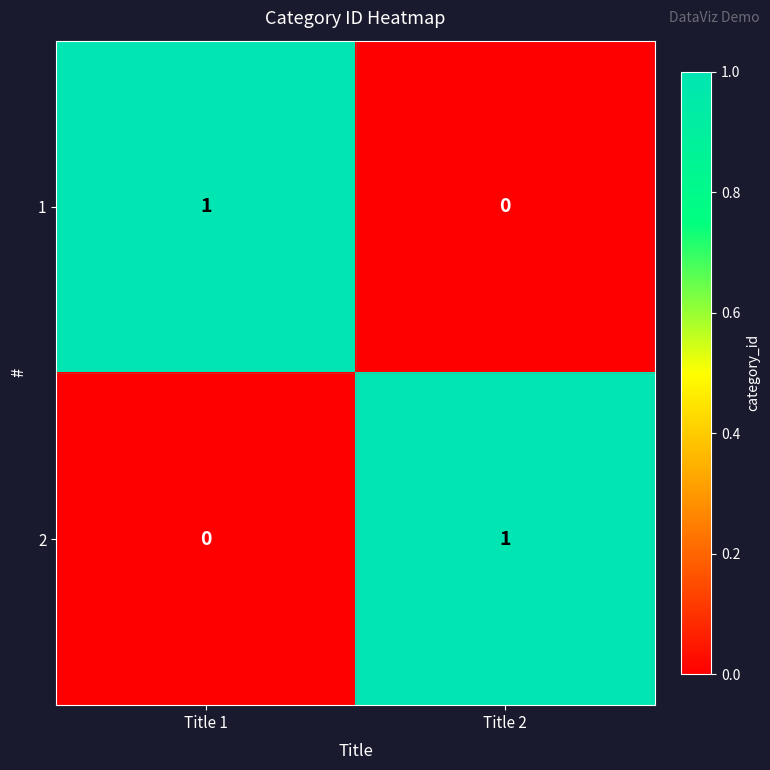

At Title 1, list the series in order from smallest to largest.

2, 1